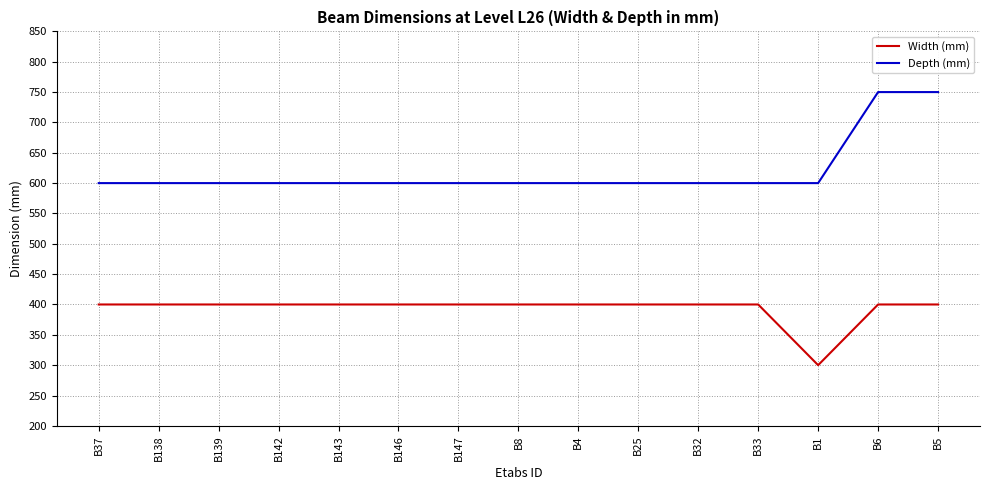

Reading left to right, list all the values displayed in this chart.

Width (mm): B37=400	B138=400	B139=400	B142=400	B143=400	B146=400	B147=400	B8=400	B4=400	B25=400	B32=400	B33=400	B1=300	B6=400	B5=400
Depth (mm): B37=600	B138=600	B139=600	B142=600	B143=600	B146=600	B147=600	B8=600	B4=600	B25=600	B32=600	B33=600	B1=600	B6=750	B5=750